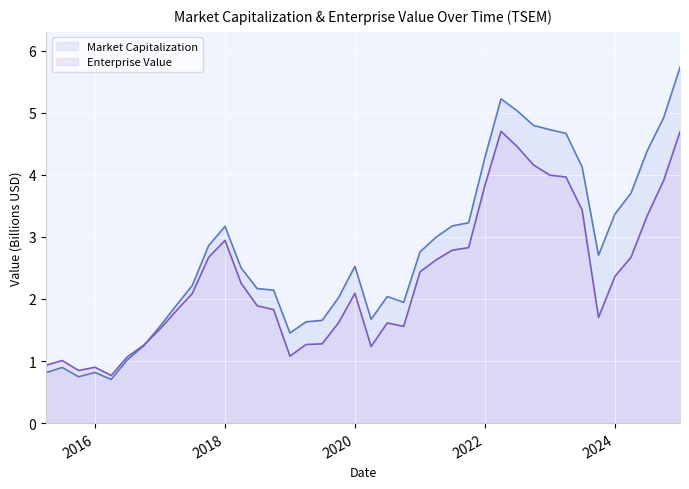

Reading left to right, what are all the values shown in this chart?

Market Capitalization: 2015-03-31=0.8	2015-06-30=0.9	2015-09-30=0.7	2015-12-31=0.8	2016-03-31=0.7	2016-06-30=1.0	2016-09-30=1.2	2016-12-31=1.6	2017-03-31=1.9	2017-06-30=2.2	2017-09-30=2.9	2017-12-31=3.2	2018-03-31=2.5	2018-06-30=2.2	2018-09-30=2.1	2018-12-31=1.5	2019-03-31=1.6	2019-06-30=1.7	2019-09-30=2.0	2019-12-31=2.5	2020-03-31=1.7	2020-06-30=2.0	2020-09-30=1.9	2020-12-31=2.8	2021-03-31=3.0	2021-06-30=3.2	2021-09-30=3.2	2021-12-31=4.3	2022-03-31=5.2	2022-06-30=5.0	2022-09-30=4.8	2022-12-31=4.7	2023-03-31=4.7	2023-06-30=4.1	2023-09-30=2.7	2023-12-31=3.4	2024-03-31=3.7	2024-06-30=4.4	2024-09-30=4.9	2024-12-31=5.7
Enterprise Value: 2015-03-31=0.9	2015-06-30=1.0	2015-09-30=0.8	2015-12-31=0.9	2016-03-31=0.8	2016-06-30=1.1	2016-09-30=1.3	2016-12-31=1.5	2017-03-31=1.8	2017-06-30=2.1	2017-09-30=2.7	2017-12-31=2.9	2018-03-31=2.3	2018-06-30=1.9	2018-09-30=1.8	2018-12-31=1.1	2019-03-31=1.3	2019-06-30=1.3	2019-09-30=1.6	2019-12-31=2.1	2020-03-31=1.2	2020-06-30=1.6	2020-09-30=1.6	2020-12-31=2.4	2021-03-31=2.6	2021-06-30=2.8	2021-09-30=2.8	2021-12-31=3.8	2022-03-31=4.7	2022-06-30=4.5	2022-09-30=4.2	2022-12-31=4.0	2023-03-31=4.0	2023-06-30=3.4	2023-09-30=1.7	2023-12-31=2.4	2024-03-31=2.7	2024-06-30=3.3	2024-09-30=3.9	2024-12-31=4.7